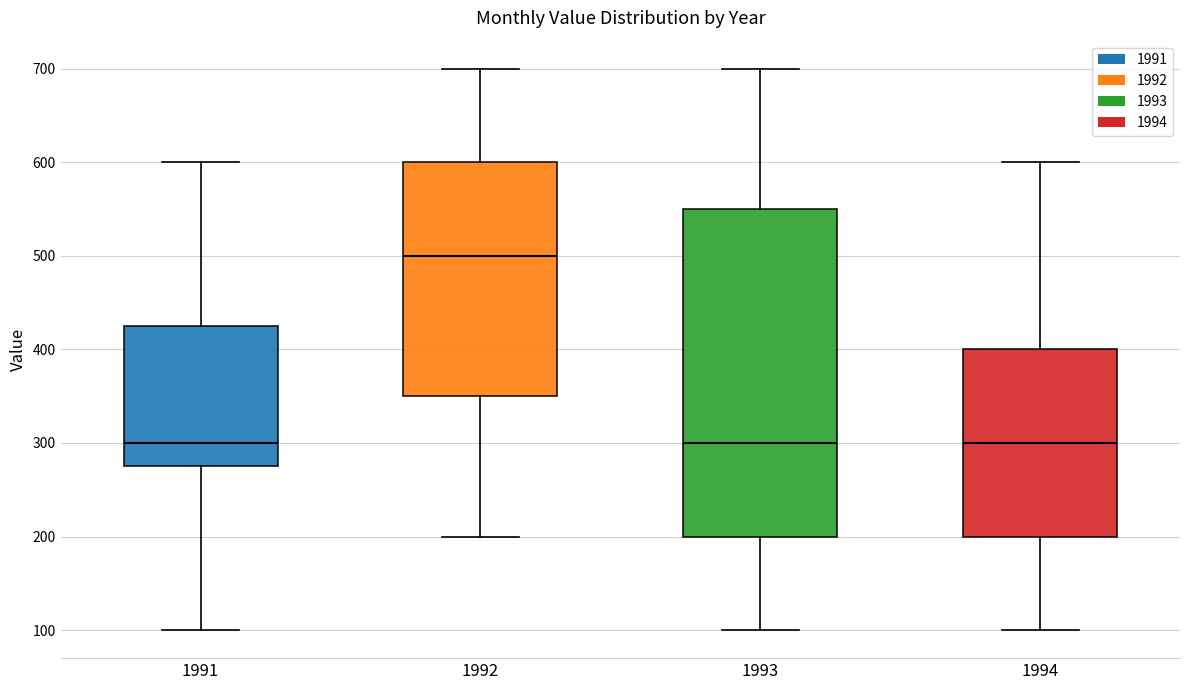

Reading left to right, read every box against the y-axis: the position of its median line, the range the box covers, and the ends of its whiskers. The values are not printed on the chart, so give them approximately, as read against the axis.

1991: median 300, box 280 to 430, whiskers 100 to 600
1992: median 500, box 350 to 600, whiskers 200 to 700
1993: median 300, box 200 to 550, whiskers 100 to 700
1994: median 300, box 200 to 400, whiskers 100 to 600